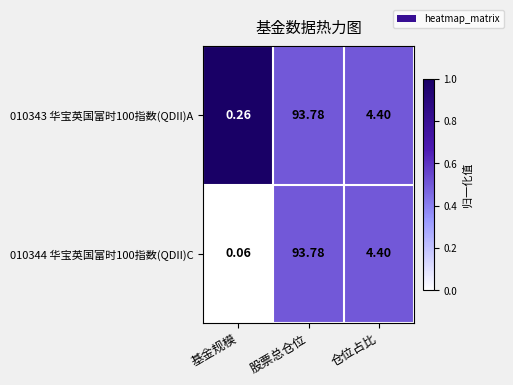

What is the total value across all series at 仓位占比?

8.8